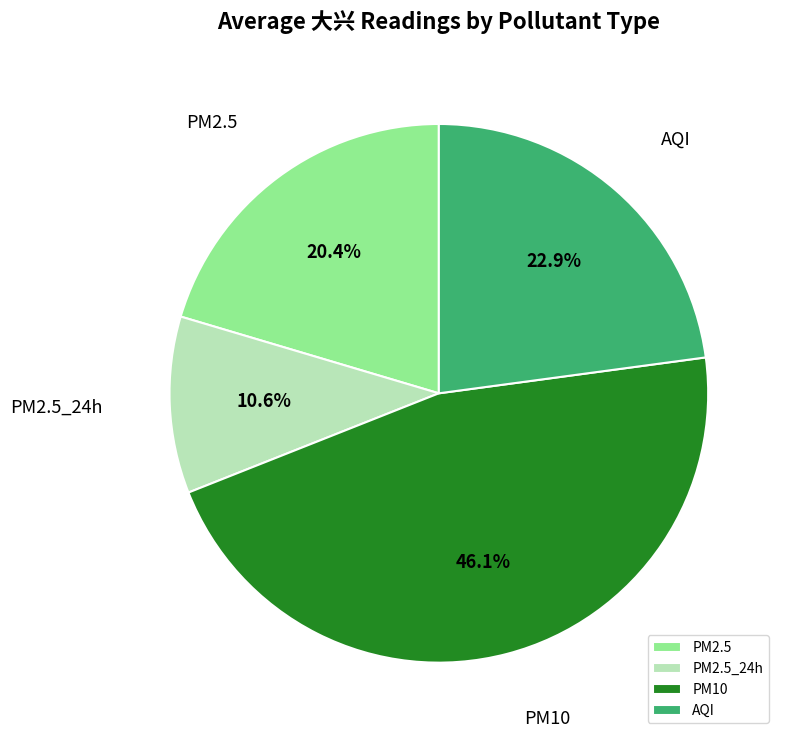

Which category has the biggest portion of the pie?

PM10